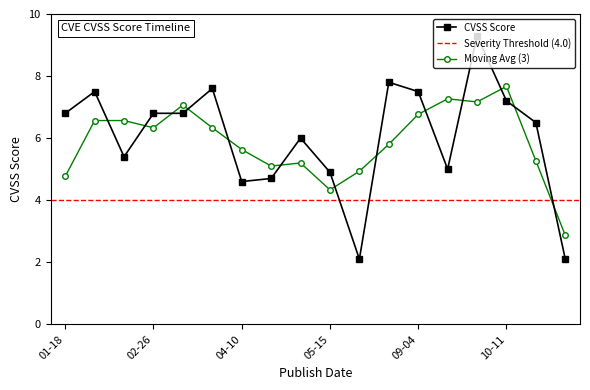

How many values are below 6?

7